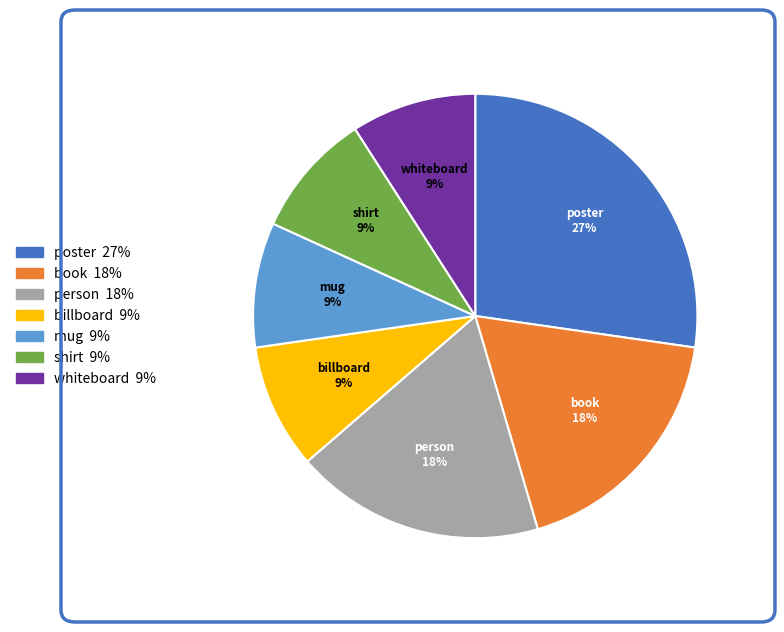

Is the sum of whiteboard and billboard greater than half?

No